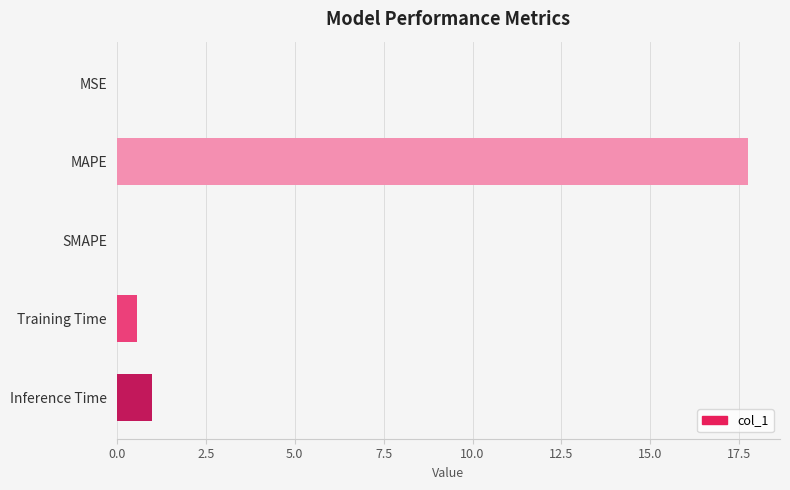

The chart shows a value of 24.7 at MAPE. True or false?

False